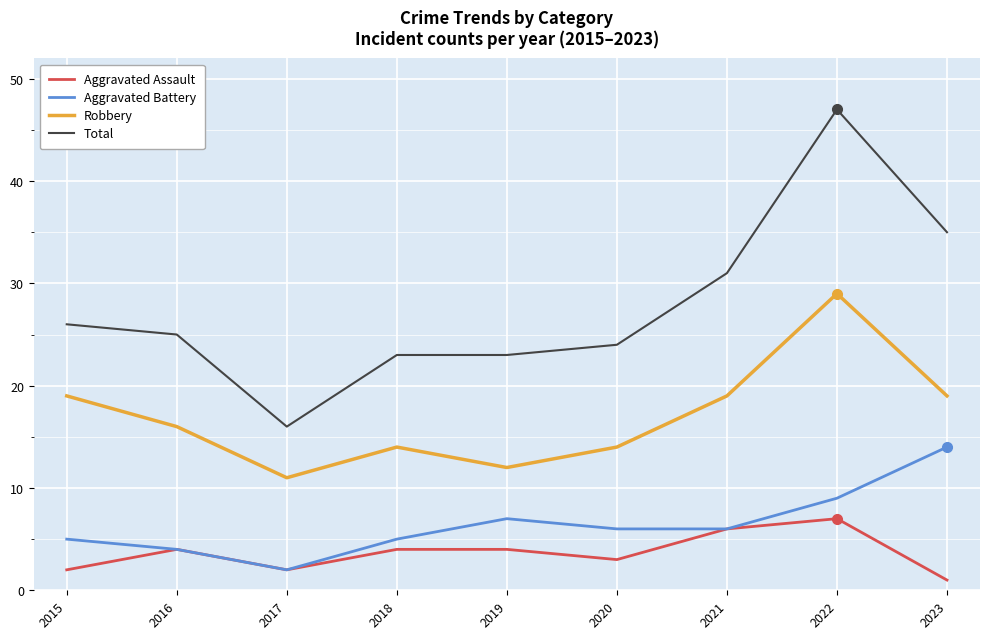

Is it true that Aggravated Assault equals 2 at 2017?

True